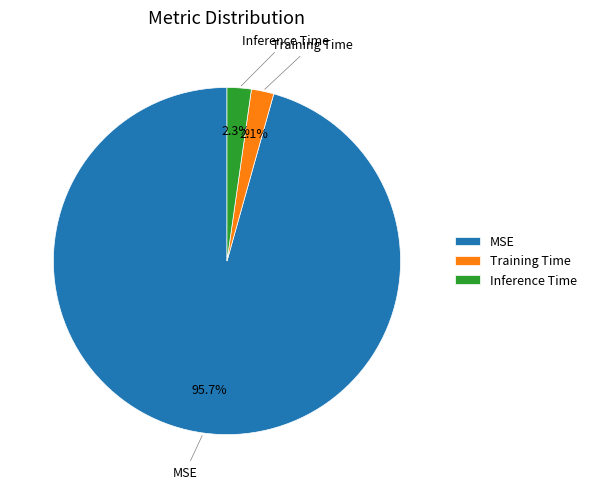

Does MSE represent more than half of the total?

Yes